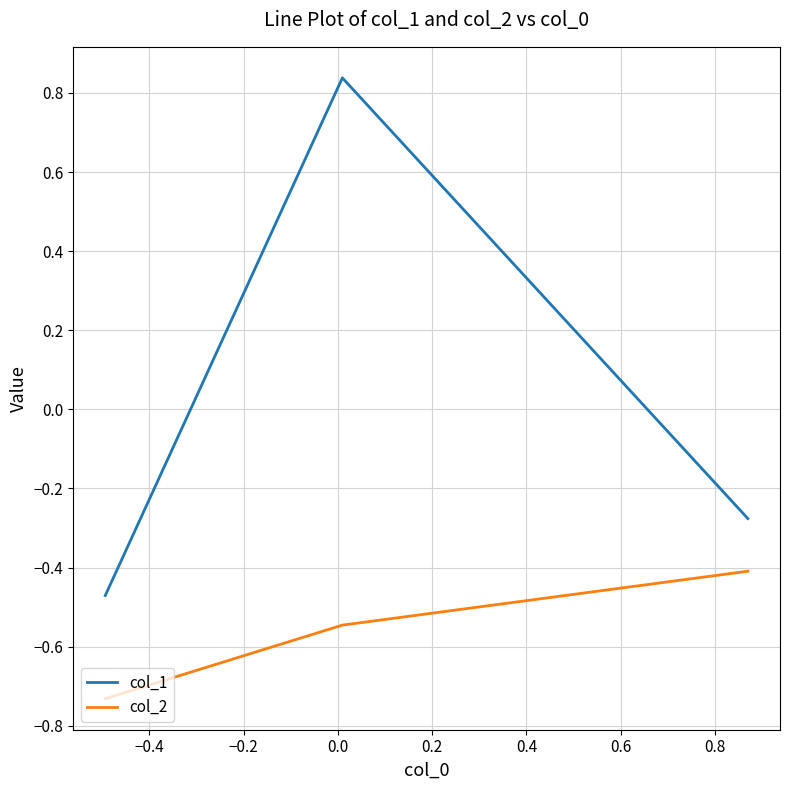

What is the sum of all col_2 values?

-1.7